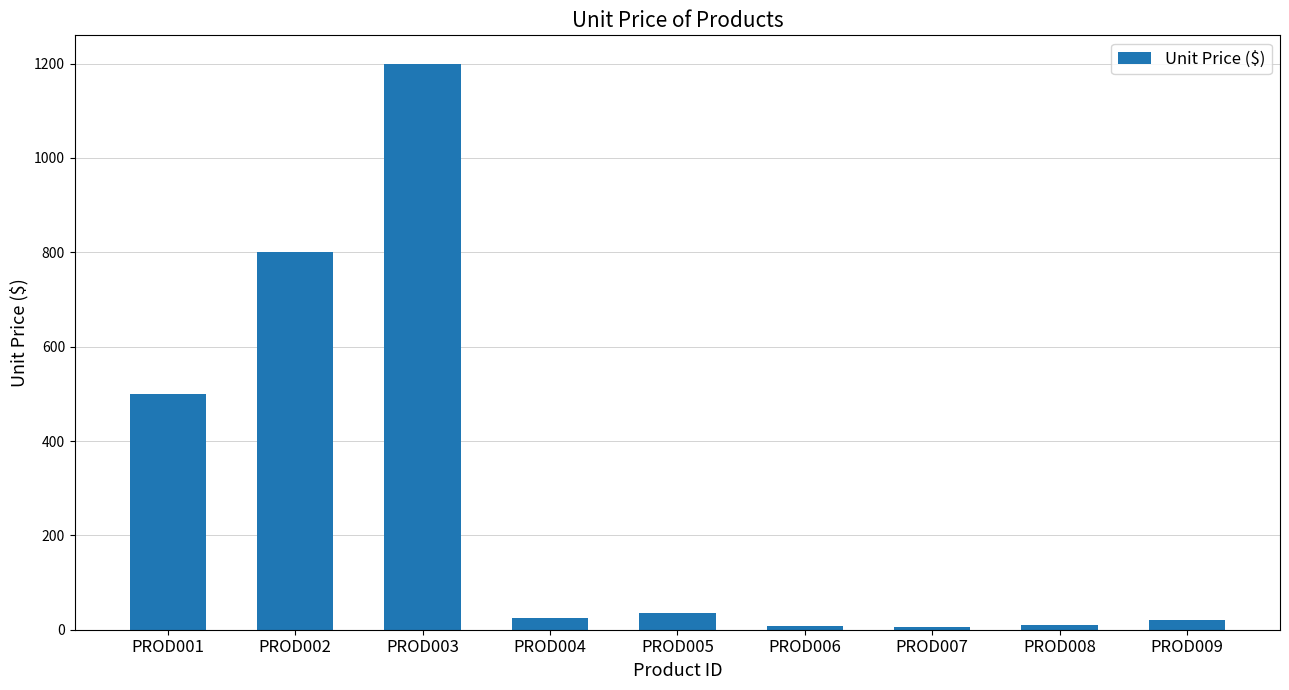

What is the value of the 4th bar from the left?

25